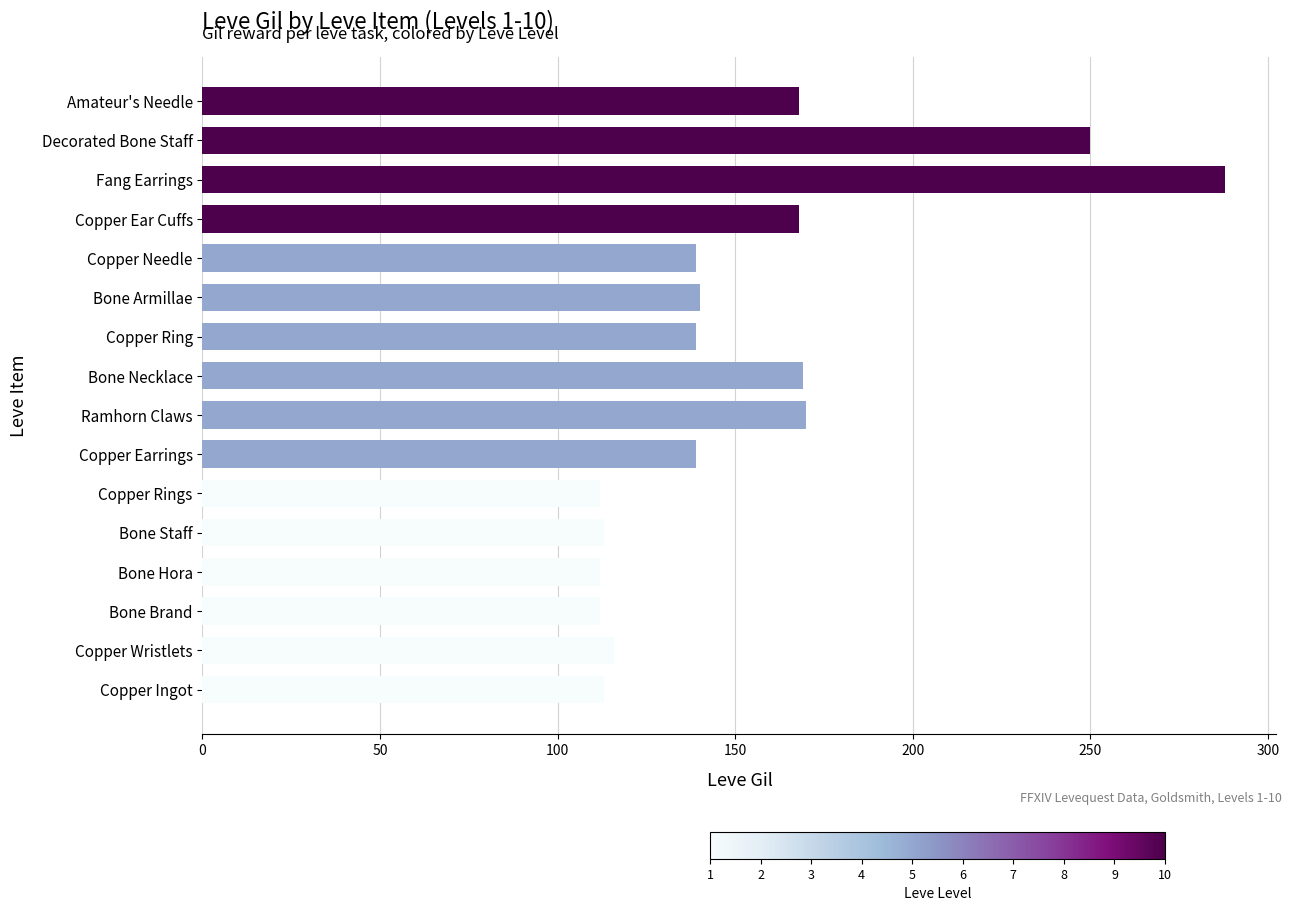

True or false: the data shows 168 at Amateur's Needle.

True